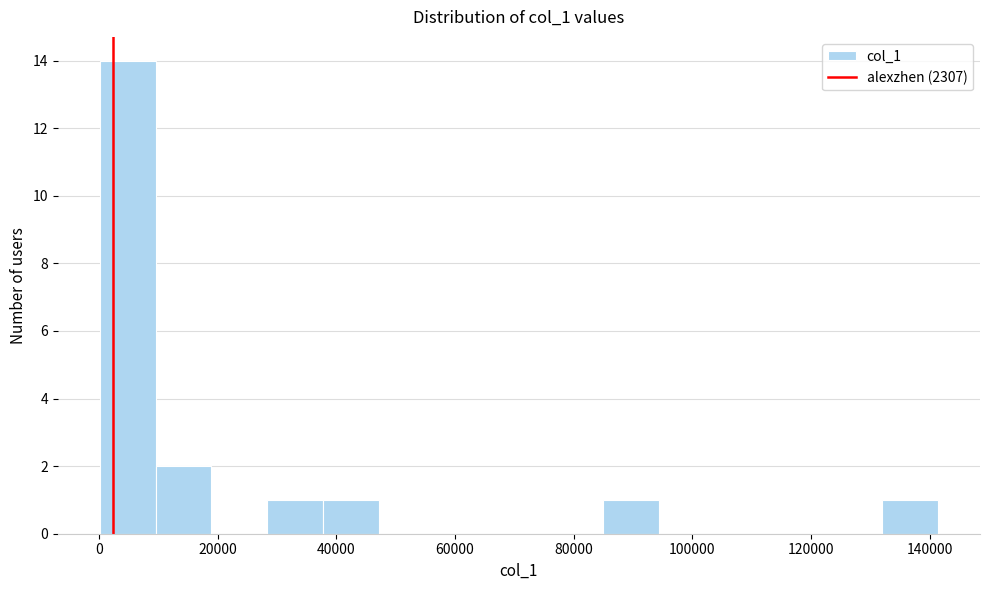

Reading left to right, transcribe this chart: for each bar, give the range it covers on the x-axis and its height. Neither the bar edges nor the heights are printed on the chart, so give them approximately, as read against the axes.

0 to 10000: 14
10000 to 18000: 2
18000 to 28000: 0
28000 to 38000: 1
38000 to 48000: 1
48000 to 56000: 0
56000 to 66000: 0
66000 to 76000: 0
76000 to 84000: 0
84000 to 94000: 1
94000 to 104000: 0
104000 to 114000: 0
114000 to 122000: 0
122000 to 132000: 0
132000 to 142000: 1